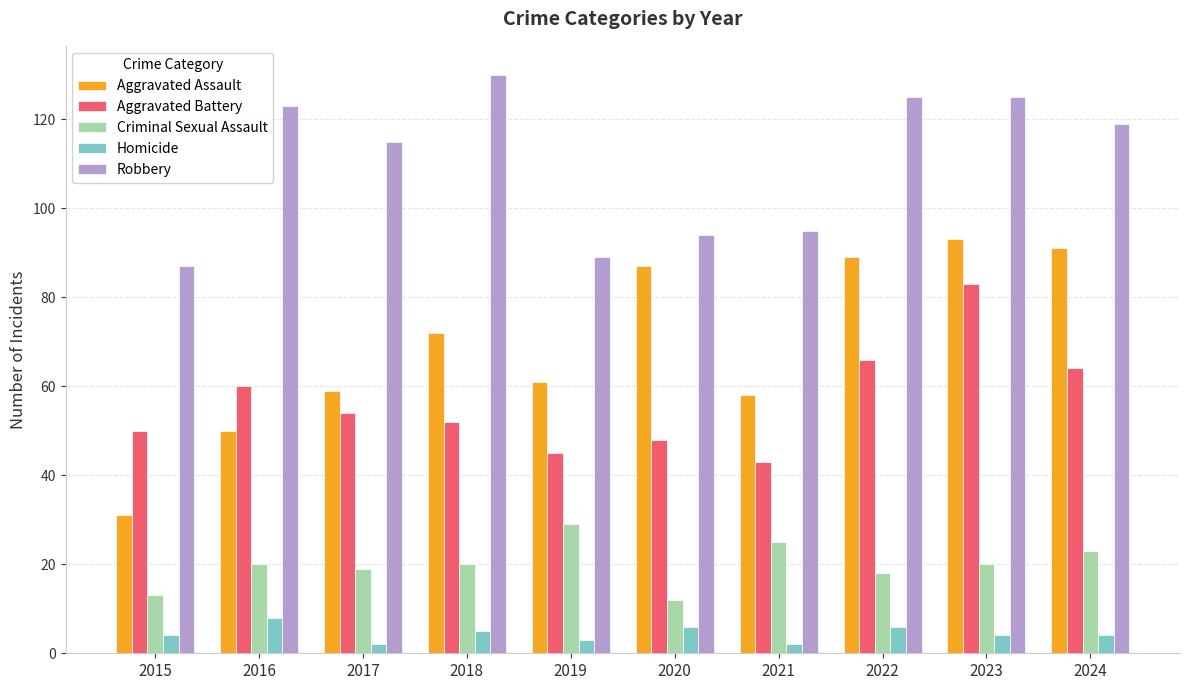

What is the highest value of the Criminal Sexual Assault series?

29